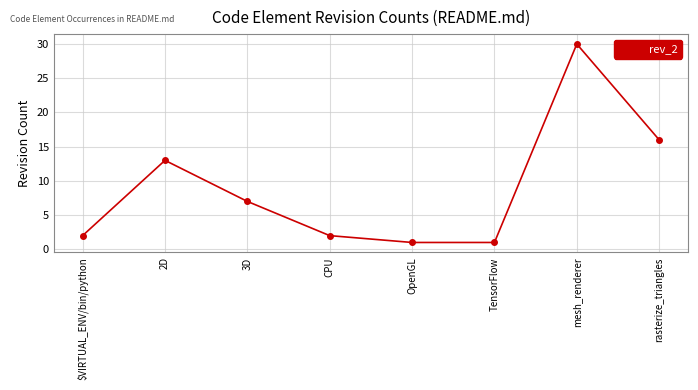

How many lines are shown in the chart?

1